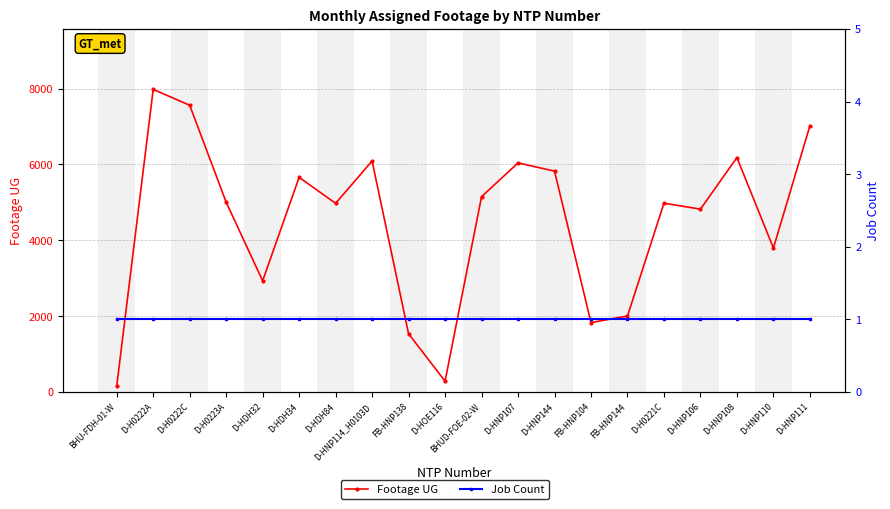

True or false: Job Count and Footage UG cross at least once.

False